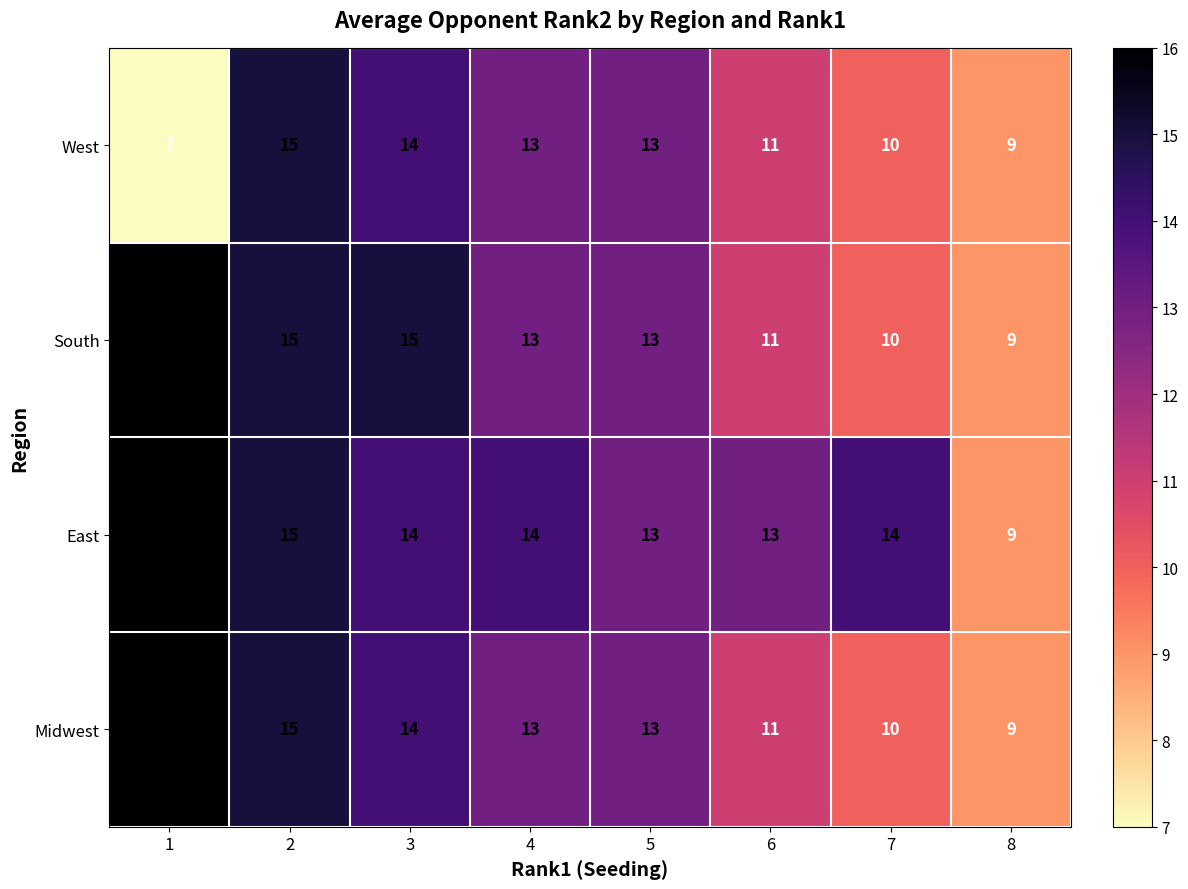

What value does the South series have at 2?

15